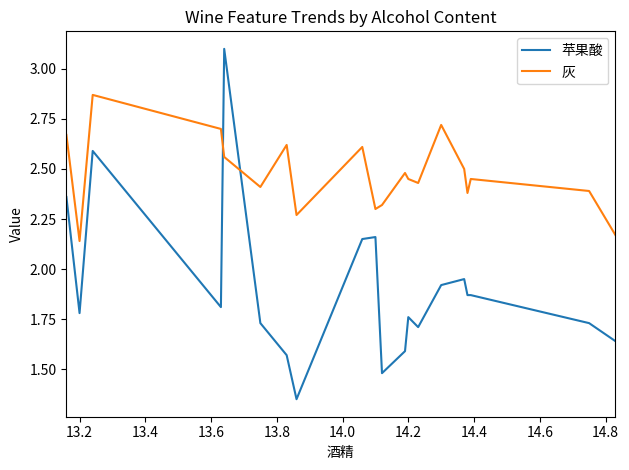

Which series has the widest spread of values?

苹果酸